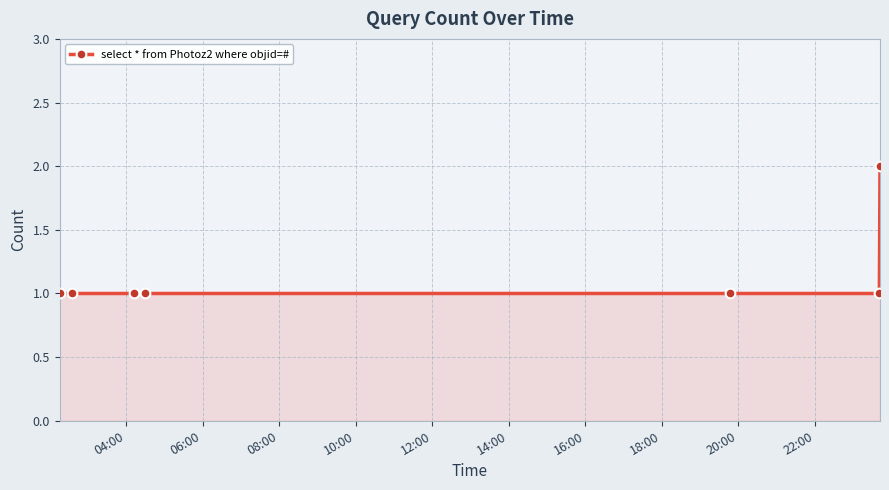

What is the greatest value displayed?

2